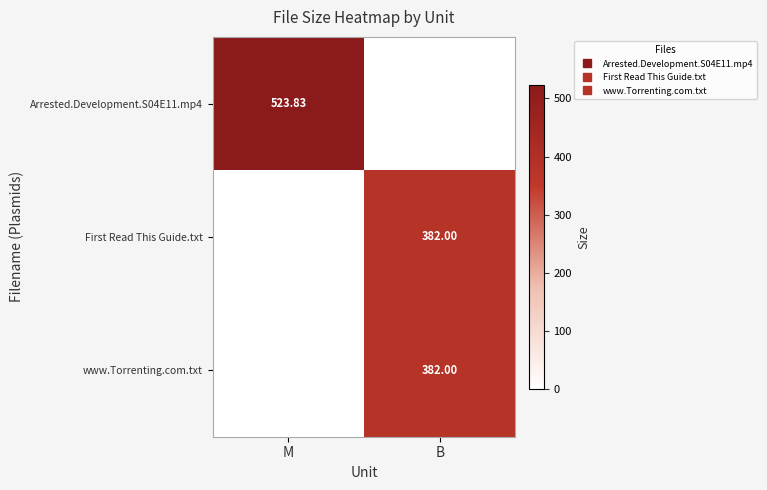

Is the value of www.Torrenting.com.txt at B greater than the value of Arrested.Development.S04E11.mp4 at B?

Yes